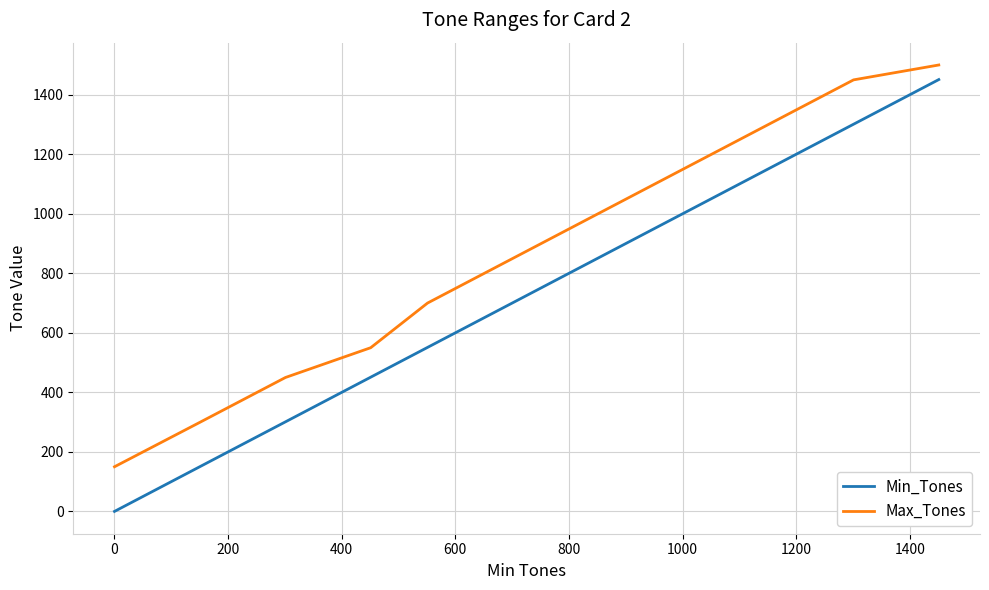

List the series in order of their overall mean, lowest first.

Min_Tones, Max_Tones